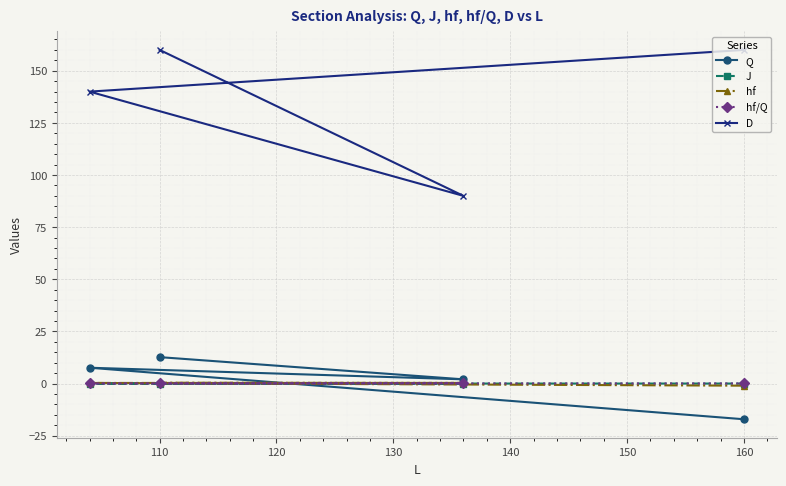

What is the difference between the maximum and minimum values in the D series?

70.0